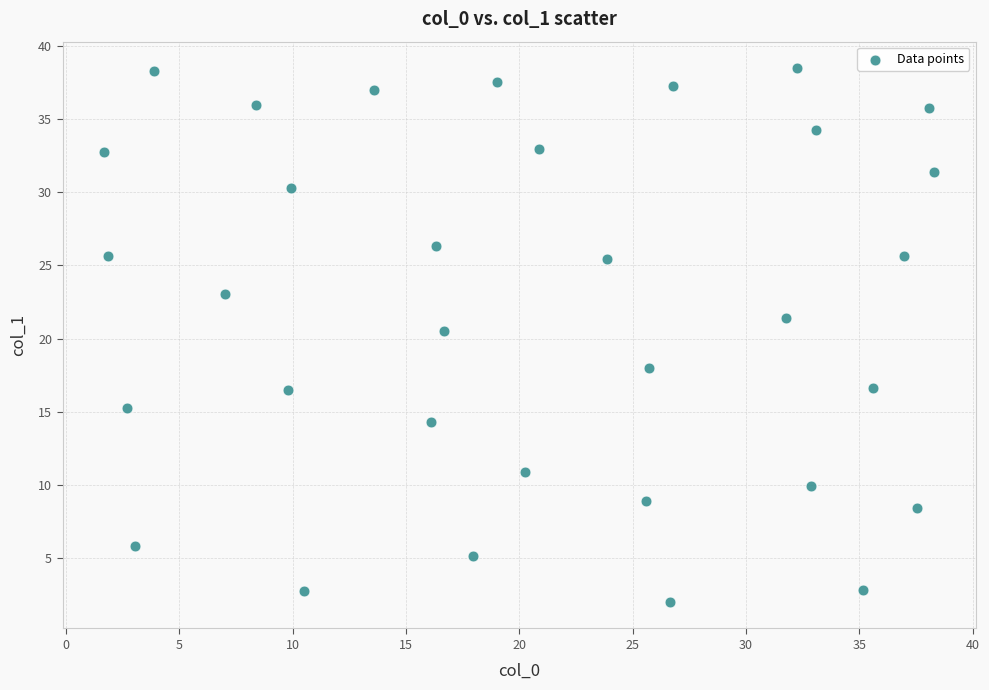

What Y value in the scatter plot is closest to 20?

20.5